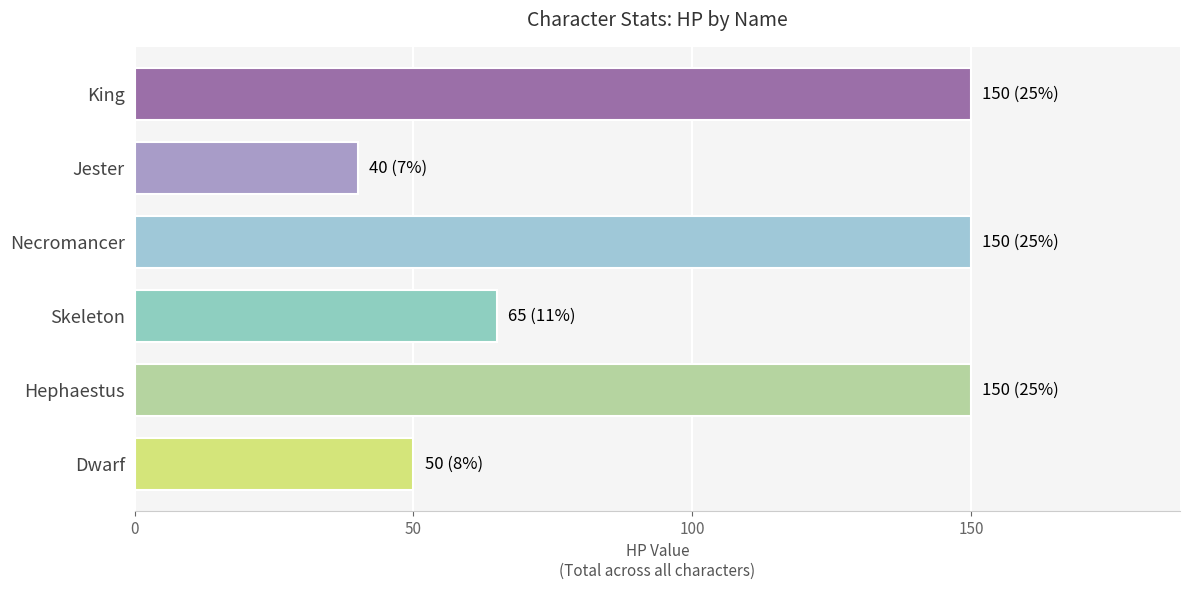

How many categories are shown in the chart?

6